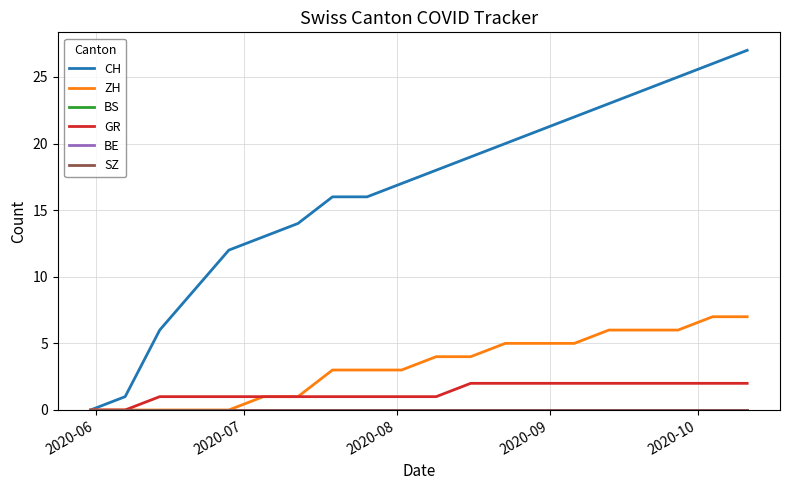

Does the chart have visible grid lines?

Yes